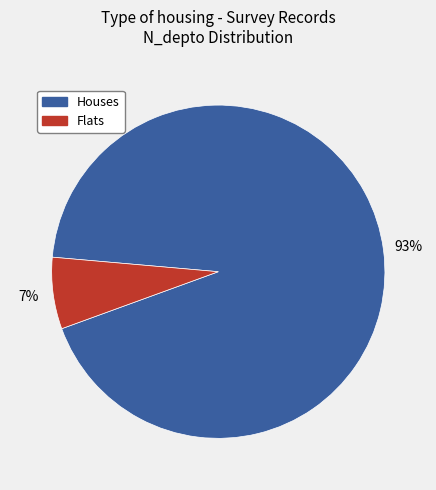

To the nearest percent, what is the average slice percentage?

50%